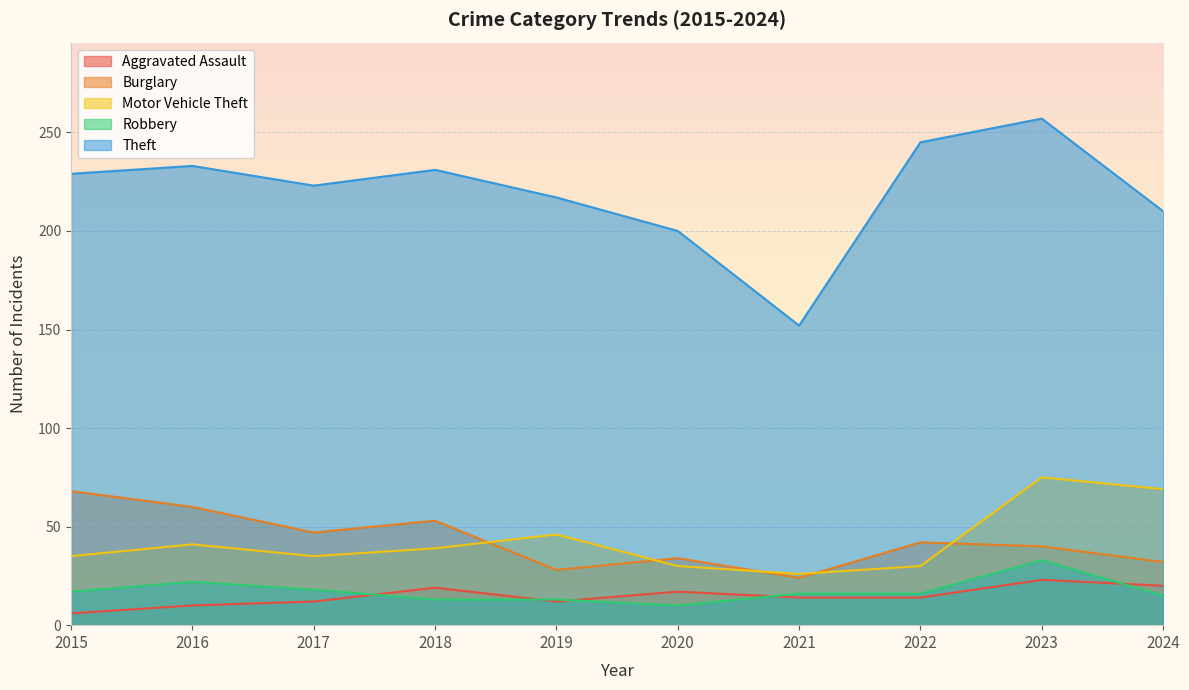

How many values in the Theft series exceed 229?

4